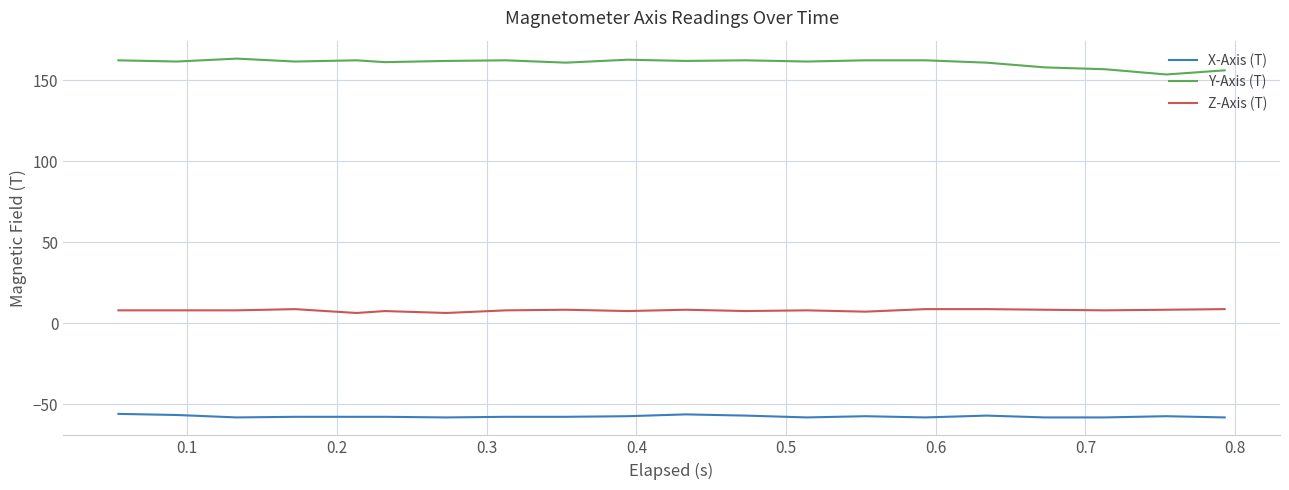

Rank the series by their average value, from lowest to highest.

X-Axis (T), Z-Axis (T), Y-Axis (T)